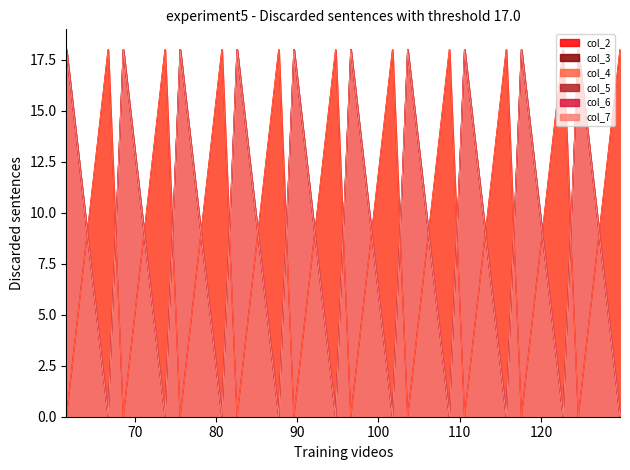

What is the value of the col_5 point at the 19th from the left?

18